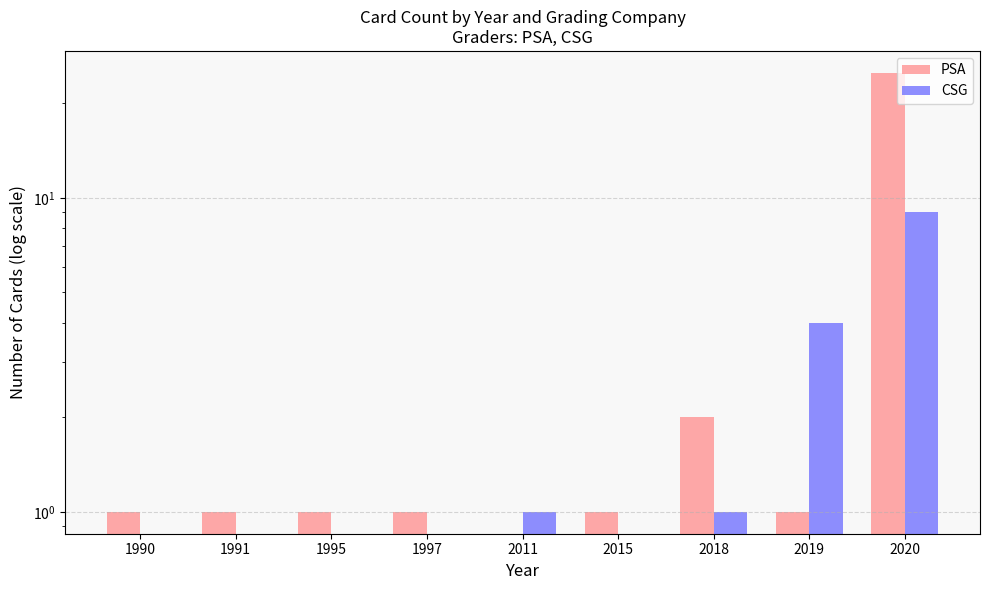

Reading left to right, list all the values displayed in this chart.

PSA: 1	1	1	1	0	1	2	1	25
CSG: 0	0	0	0	1	0	1	4	9